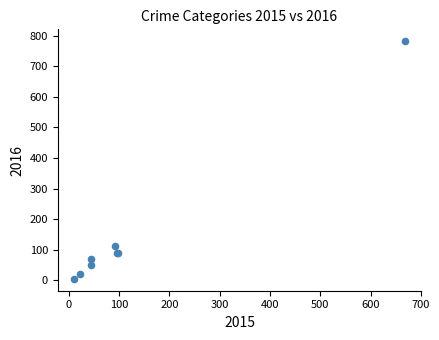

What Y value in the scatter plot is closest to 393?

114